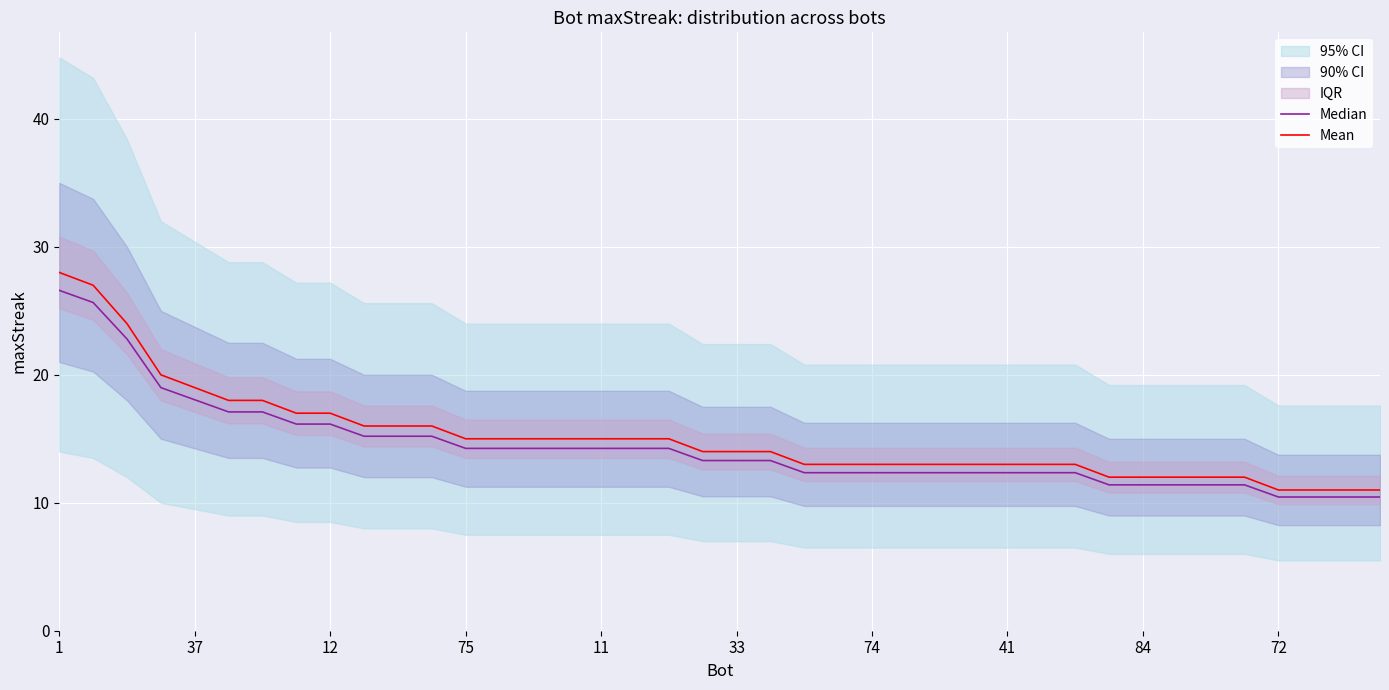

The value of Mean at 30 is 13.0. True or false?

True